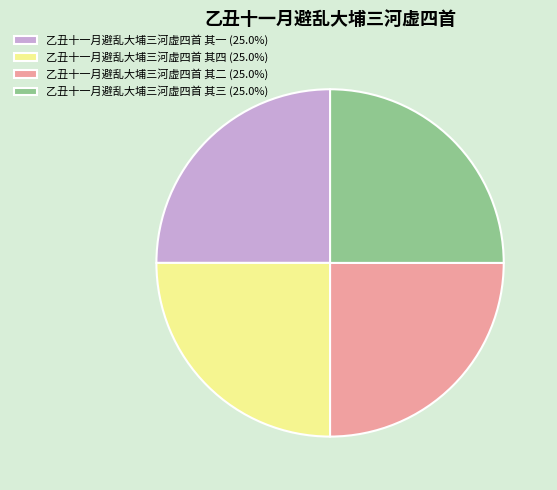

How many segments does this pie chart have?

4